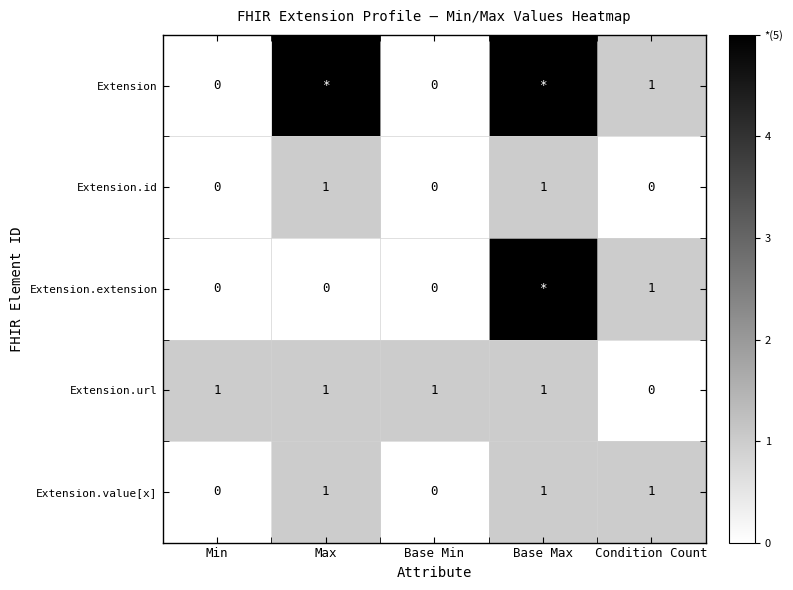

What is the difference between the highest and lowest values at Base Max?

4